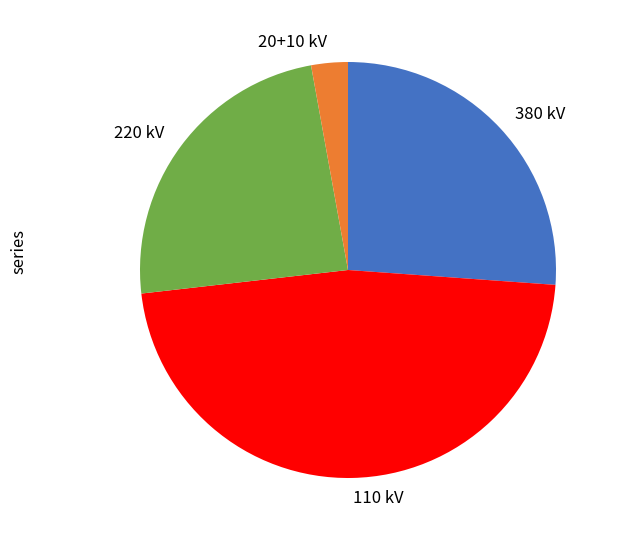

Count the number of slices in the pie.

4